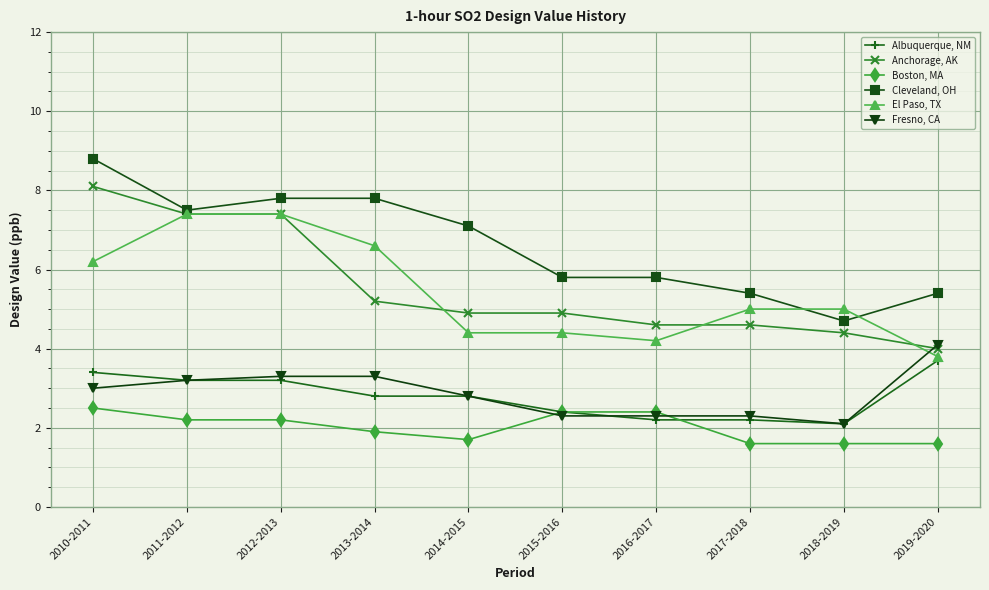

Reading left to right, what are all the values shown in this chart?

Albuquerque, NM: 2010-2011=3.4	2011-2012=3.2	2012-2013=3.2	2013-2014=2.8	2014-2015=2.8	2015-2016=2.4	2016-2017=2.2	2017-2018=2.2	2018-2019=2.1	2019-2020=3.7
Anchorage, AK: 2010-2011=8.1	2011-2012=7.4	2012-2013=7.4	2013-2014=5.2	2014-2015=4.9	2015-2016=4.9	2016-2017=4.6	2017-2018=4.6	2018-2019=4.4	2019-2020=4.0
Boston, MA: 2010-2011=2.5	2011-2012=2.2	2012-2013=2.2	2013-2014=1.9	2014-2015=1.7	2015-2016=2.4	2016-2017=2.4	2017-2018=1.6	2018-2019=1.6	2019-2020=1.6
Cleveland, OH: 2010-2011=8.8	2011-2012=7.5	2012-2013=7.8	2013-2014=7.8	2014-2015=7.1	2015-2016=5.8	2016-2017=5.8	2017-2018=5.4	2018-2019=4.7	2019-2020=5.4
El Paso, TX: 2010-2011=6.2	2011-2012=7.4	2012-2013=7.4	2013-2014=6.6	2014-2015=4.4	2015-2016=4.4	2016-2017=4.2	2017-2018=5.0	2018-2019=5.0	2019-2020=3.8
Fresno, CA: 2010-2011=3.0	2011-2012=3.2	2012-2013=3.3	2013-2014=3.3	2014-2015=2.8	2015-2016=2.3	2016-2017=2.3	2017-2018=2.3	2018-2019=2.1	2019-2020=4.1